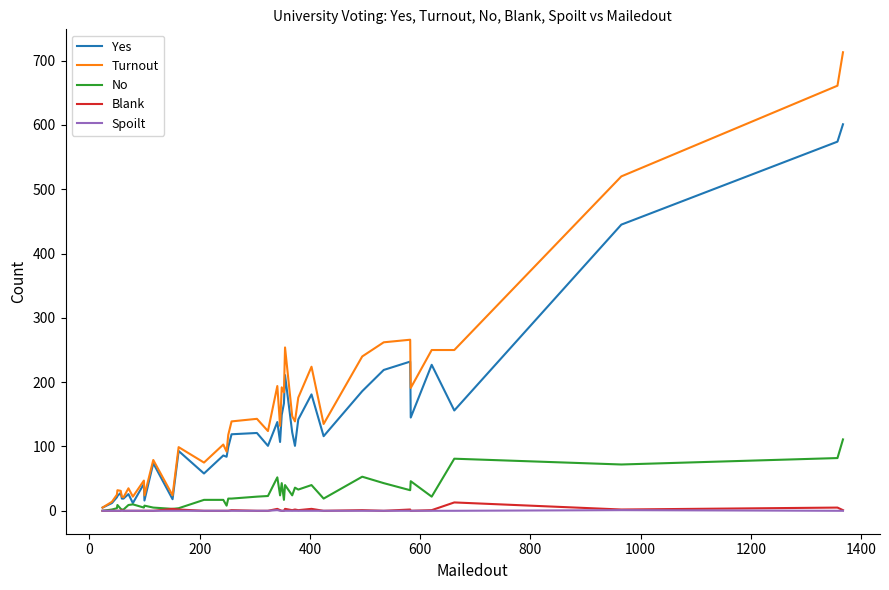

What are all the series names shown in the legend?

Yes, Turnout, No, Blank, Spoilt